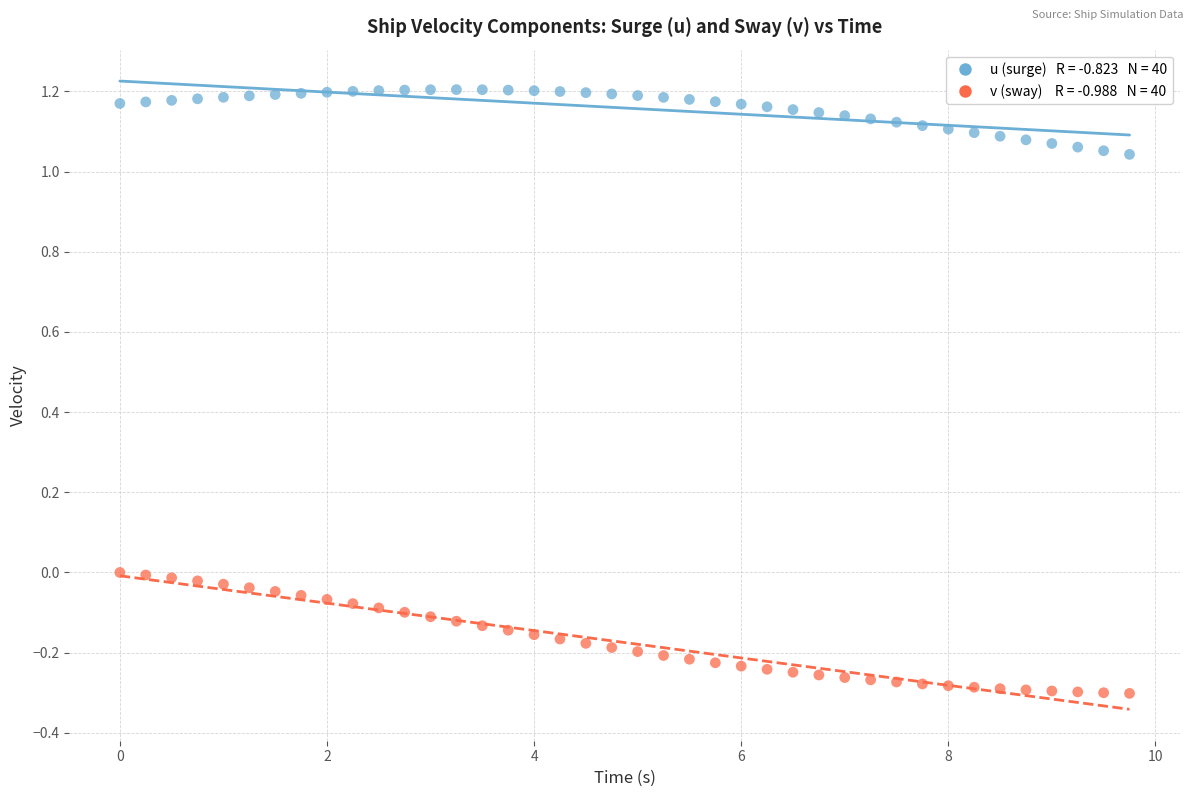

Across all data points, what is the range of Y values (max minus min)?

1.5